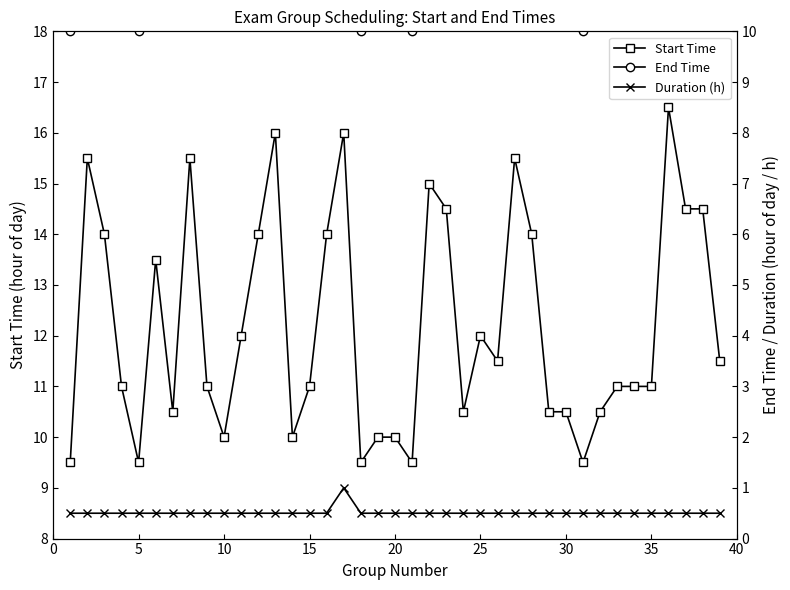

What is the average value of the Start Time series?

12.2